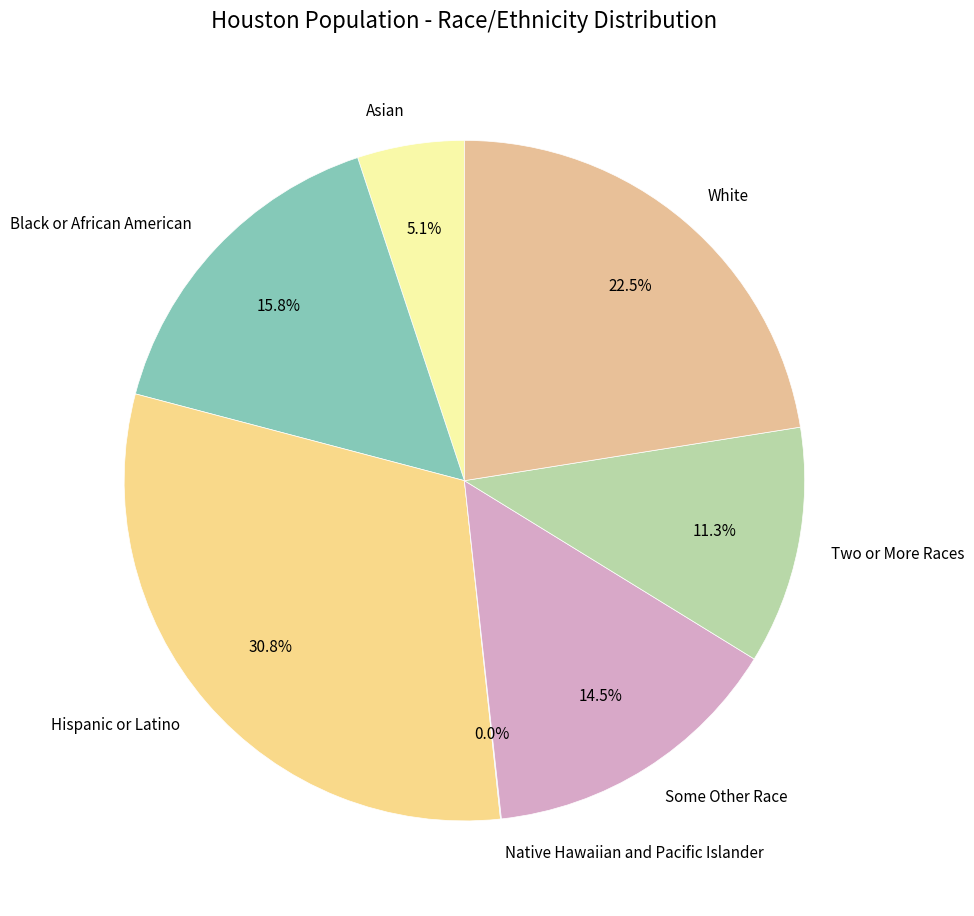

Combined, what portion of the pie is Black or African American and Some Other Race?

30.3%